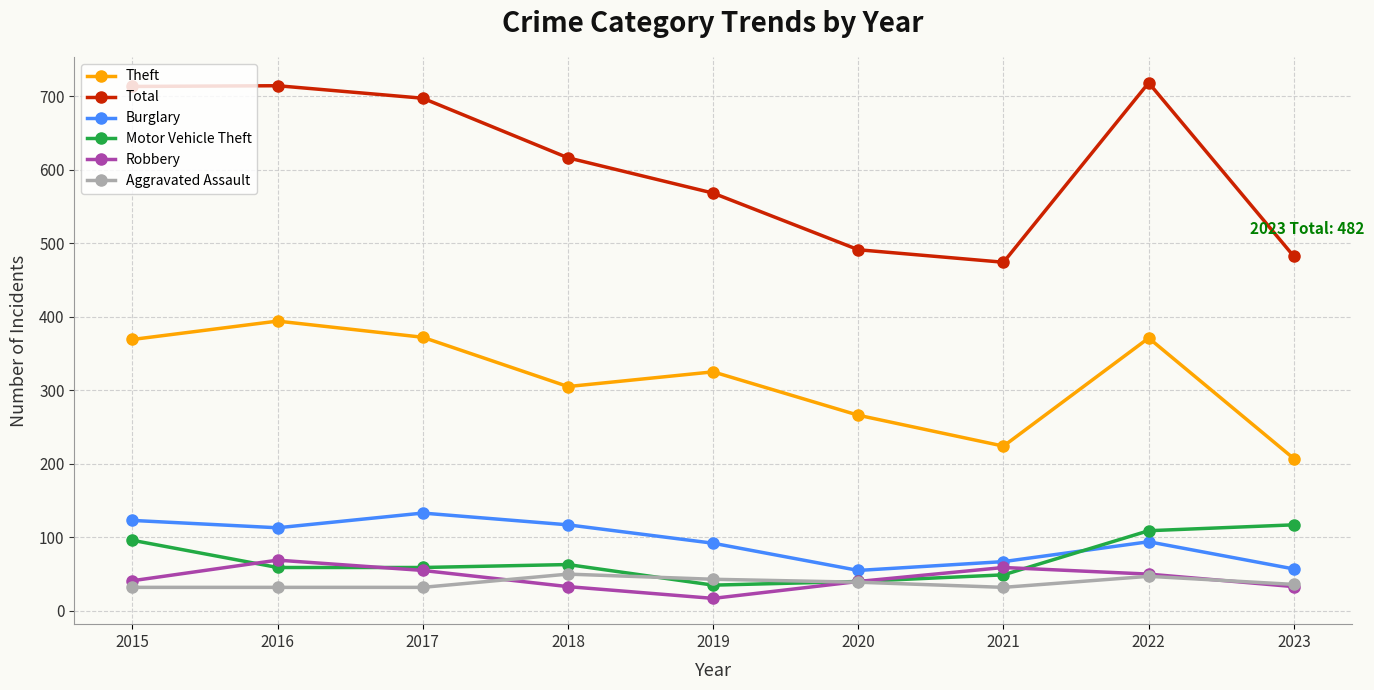

How many distinct data groups are displayed?

6